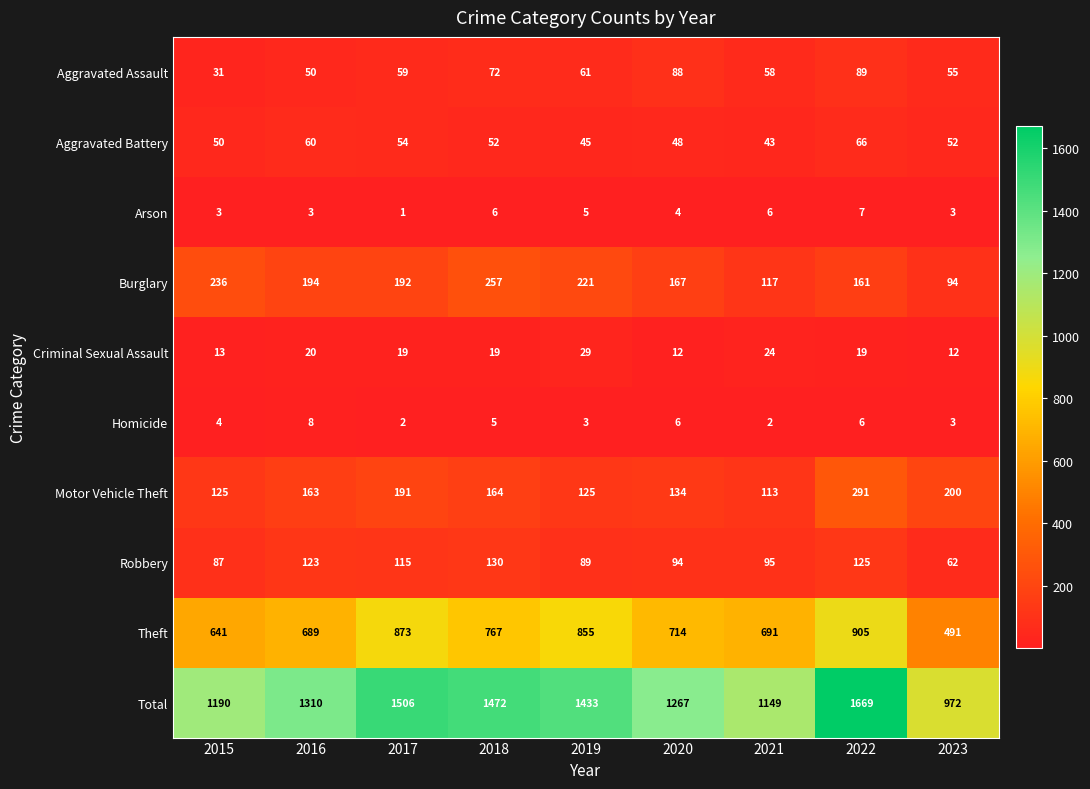

What is the maximum value shown in the chart?

1669